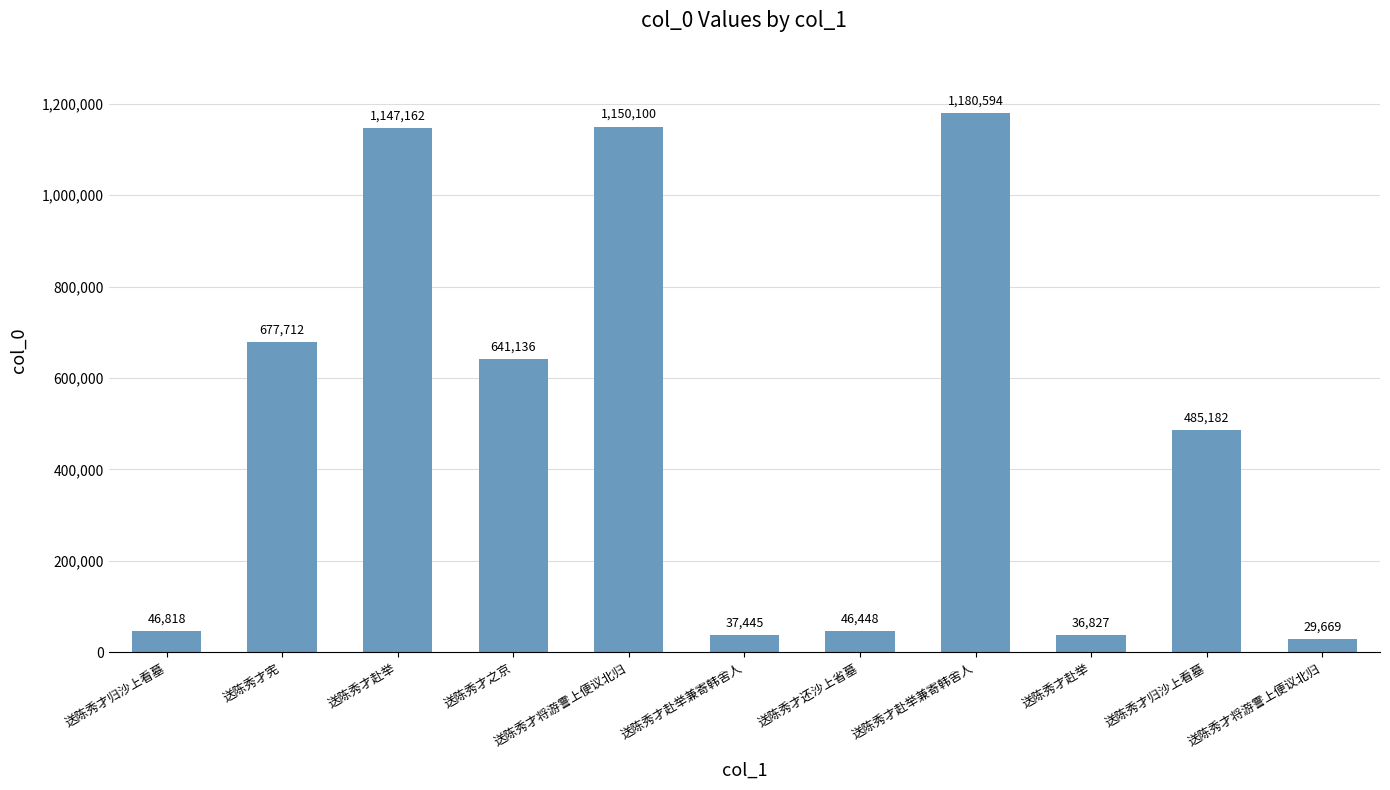

The value at 送陈秀才赴举 is 19993. True or false?

False